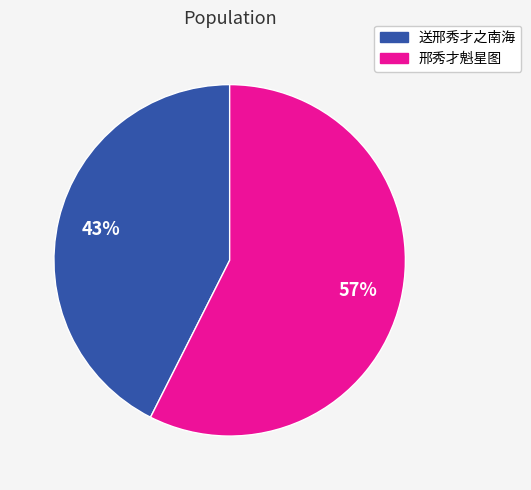

To the nearest percent, what is the combined percentage of 邢秀才魁星图 and 送邢秀才之南海?

100%